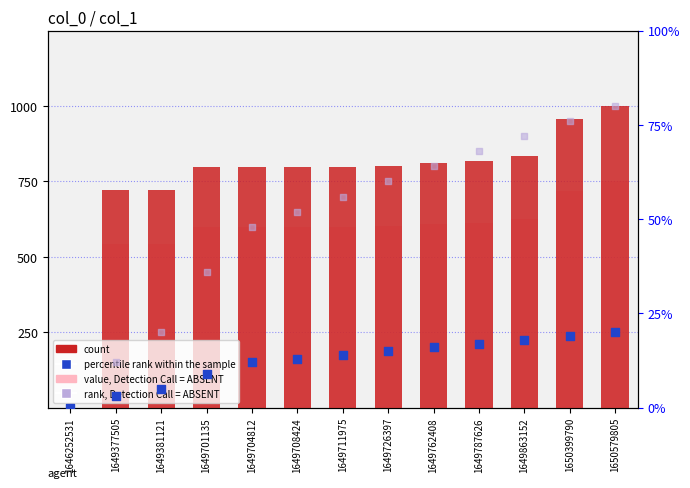

Which series has the widest spread of Y values?

count